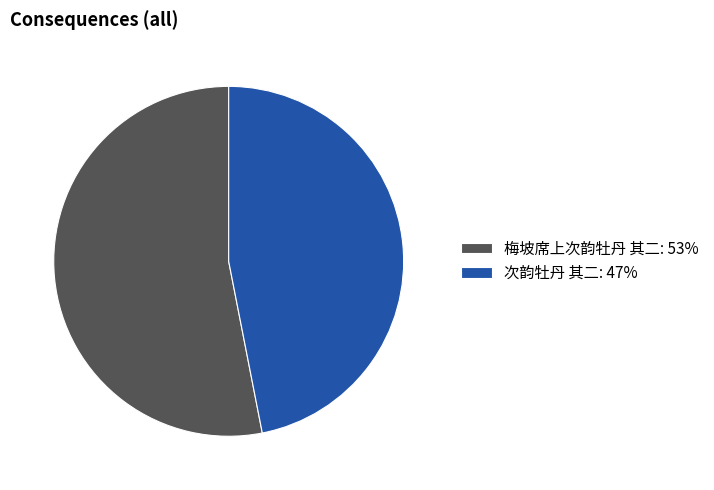

Combined, do 次韵牡丹 其二 and 梅坡席上次韵牡丹 其二 account for over 50%?

Yes